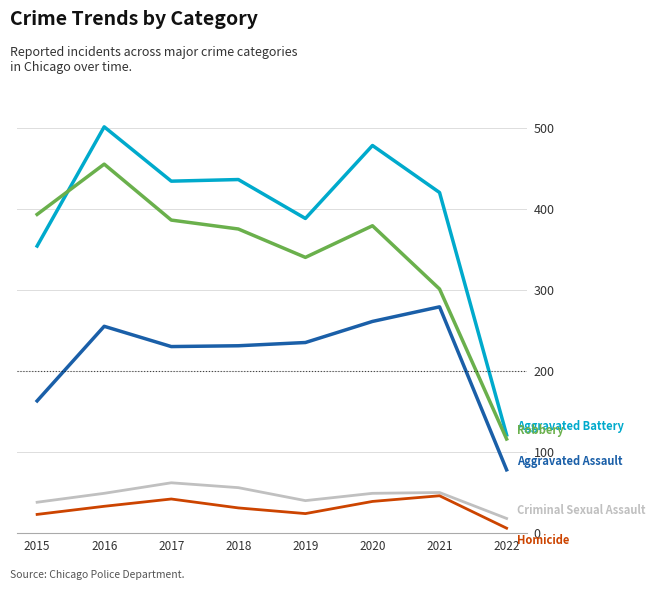

What is the total value across all series at 2015?

971